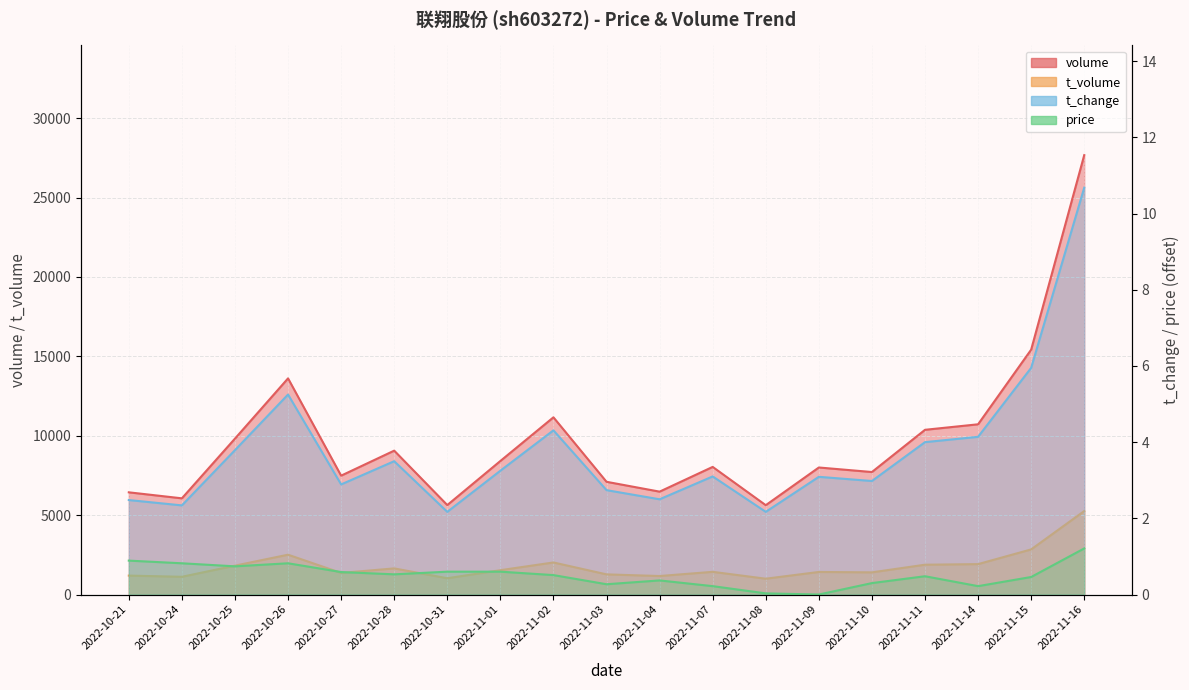

What is the value of the volume point at the 8th from the left?

8409.0